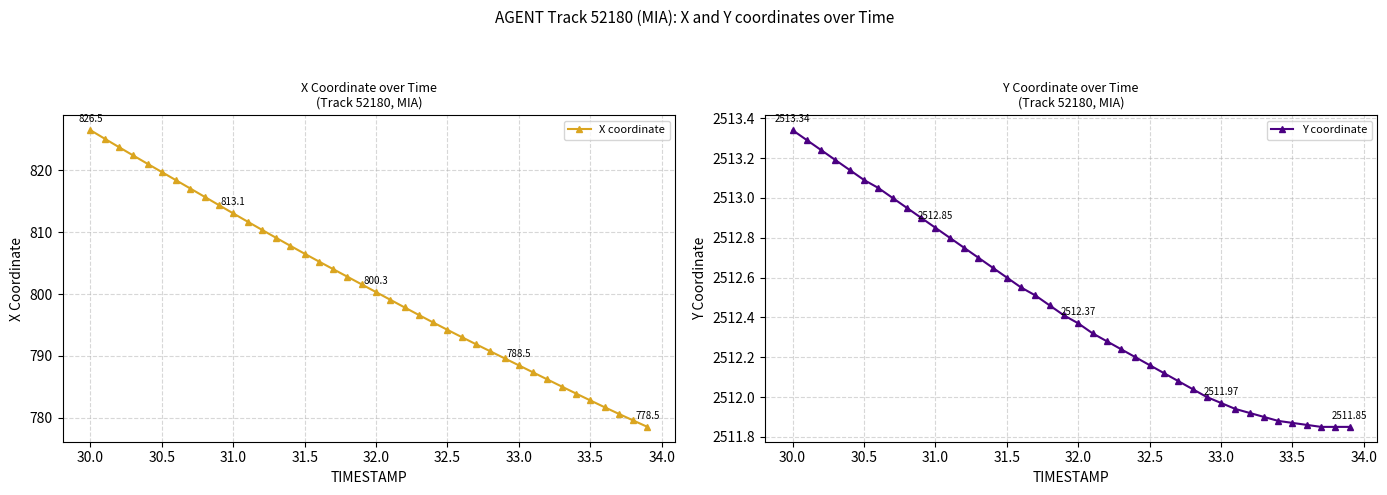

At which label does X coordinate first exceed 801?

30.0